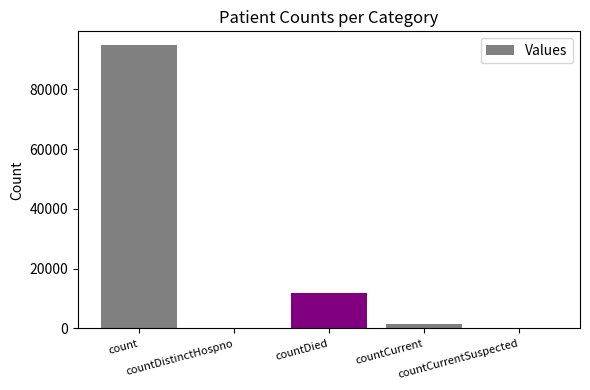

Reading right to left, what are all the values shown in this chart?

countCurrentSuspected=0	countCurrent=1568	countDied=11765	countDistinctHospno=0	count=94634